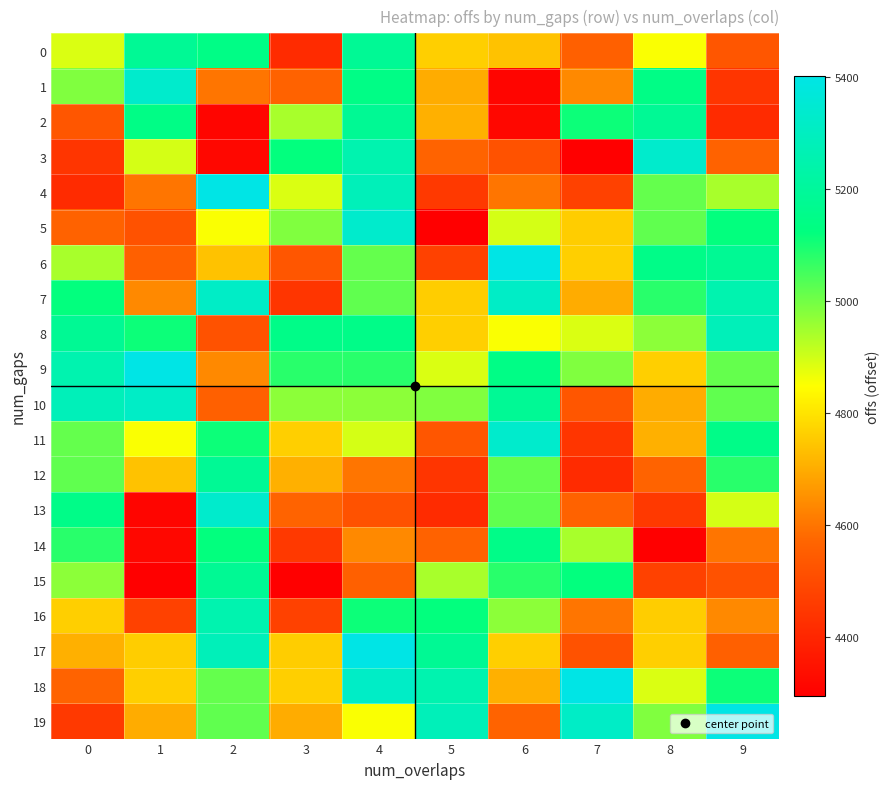

Which has a higher value, 9 or 3?

9